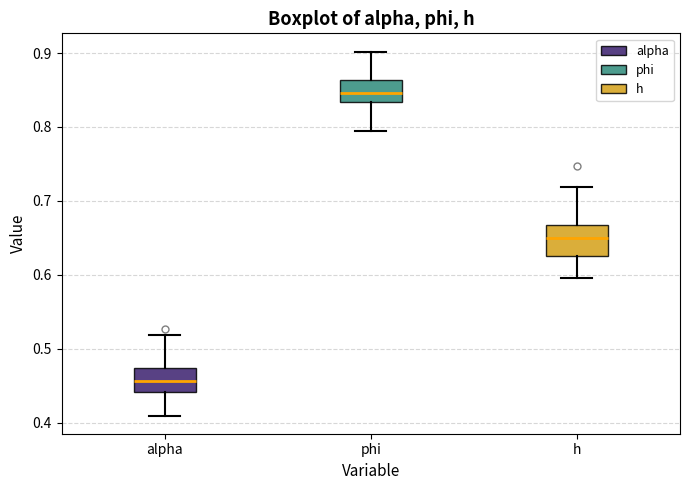

Reading left to right, transcribe this box plot: for each box, give where its median line is, the range the box spans, and where its two whiskers end, as read against the y-axis. The values are not printed on the chart, so give them approximately, as read against the axis.

alpha: median 0.46, box 0.44 to 0.47, whiskers 0.41 to 0.52
phi: median 0.85, box 0.83 to 0.86, whiskers 0.79 to 0.90
h: median 0.65, box 0.63 to 0.67, whiskers 0.60 to 0.72